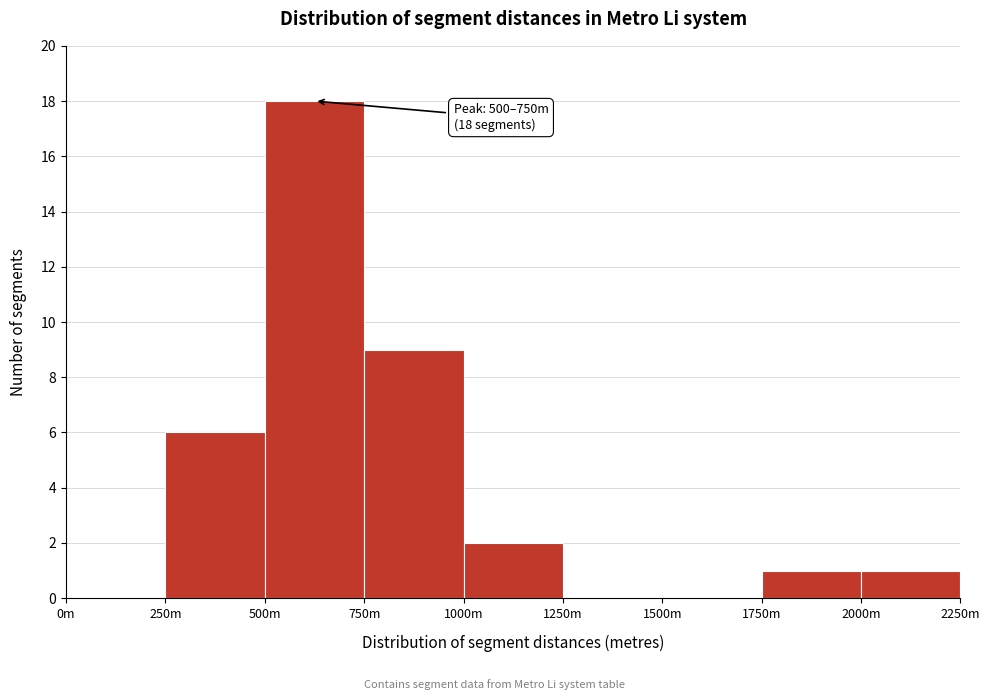

Reading left to right, list all the values displayed in this chart.

0m=0	250m=6	500m=18	750m=9	1000m=2	1250m=0	1500m=0	1750m=1	2000m=1